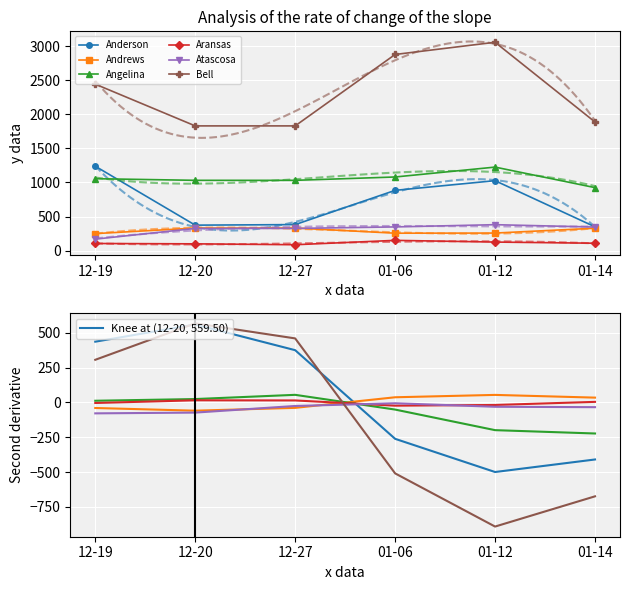

True or false: Angelina and Andrews intersect in this chart.

True